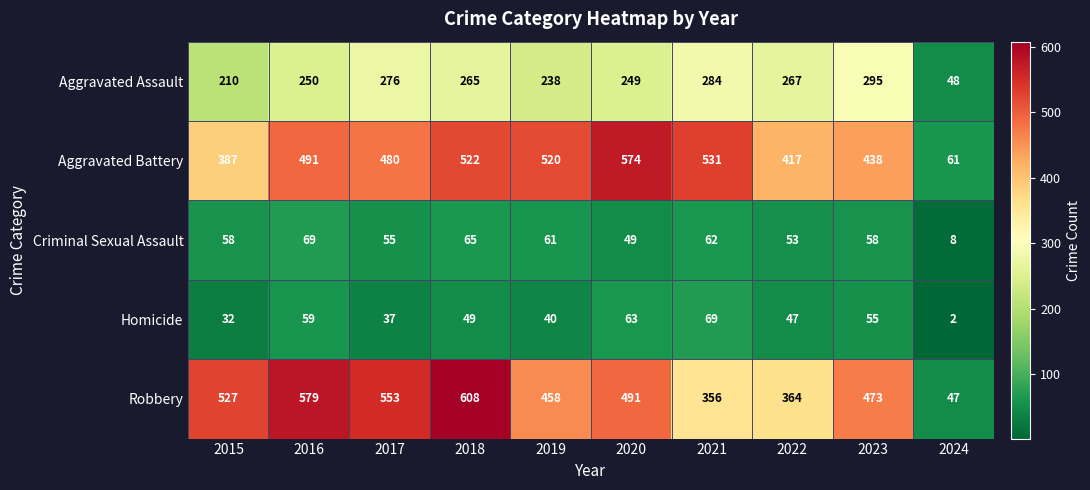

True or false: Aggravated Assault has a value of 265 at 2018.

True